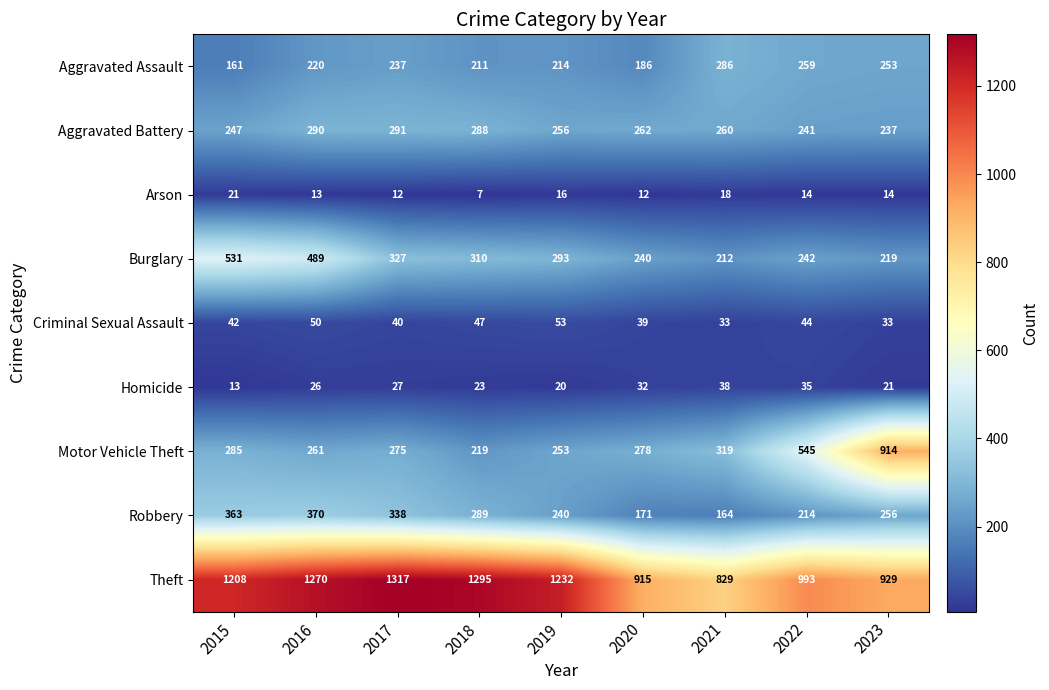

What is the difference between the highest and lowest values at 2019?

1216